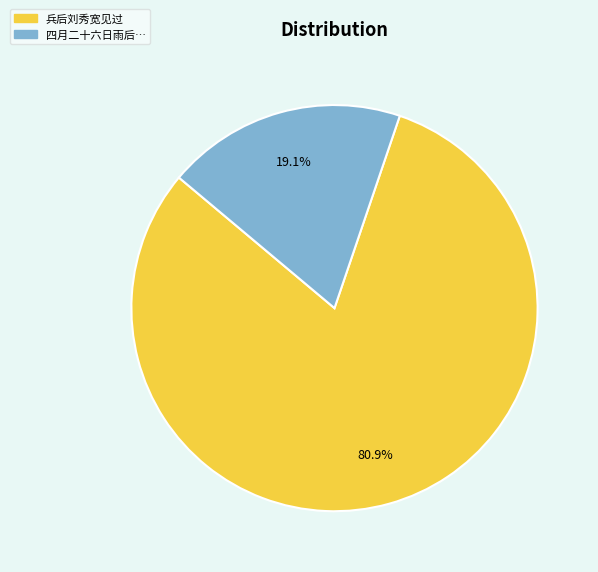

To the nearest percent, what is the difference between the largest and smallest slice percentages?

62%